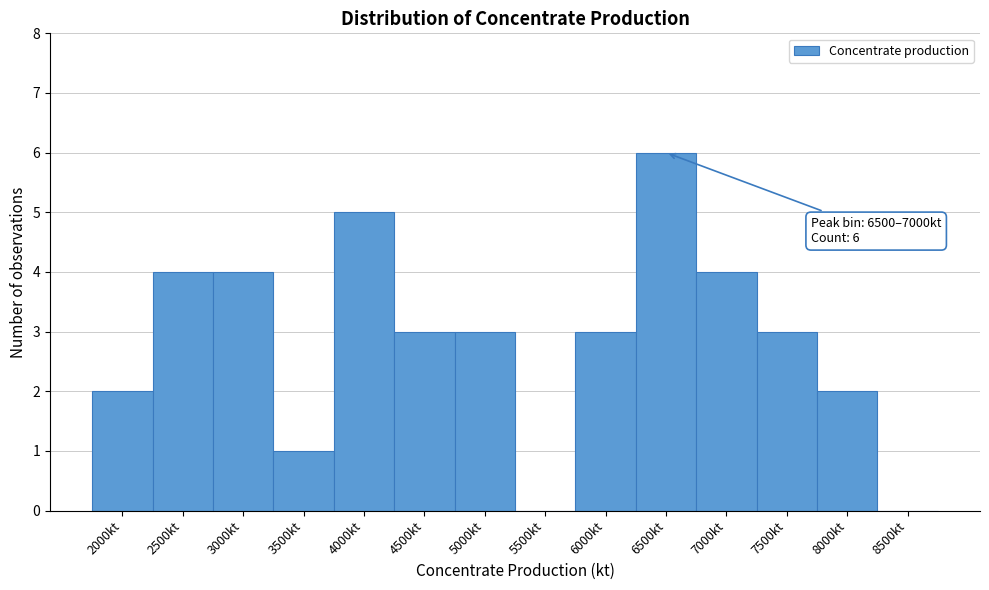

Reading left to right, what are all the values shown in this chart?

2000kt=2	2500kt=4	3000kt=4	3500kt=1	4000kt=5	4500kt=3	5000kt=3	5500kt=0	6000kt=3	6500kt=6	7000kt=4	7500kt=3	8000kt=2	8500kt=0